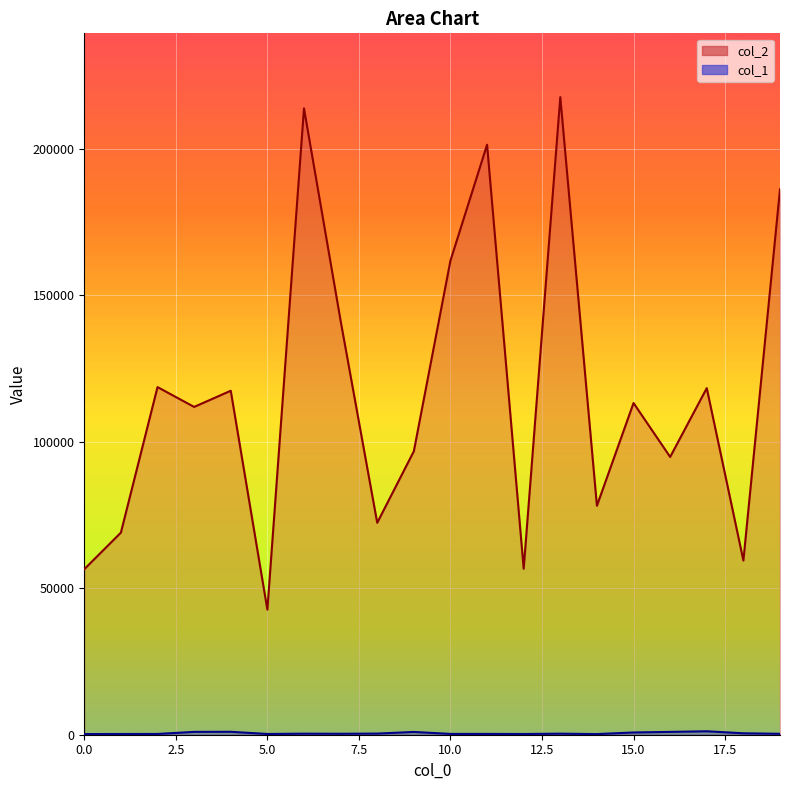

Which series has the largest total across all categories?

col_2